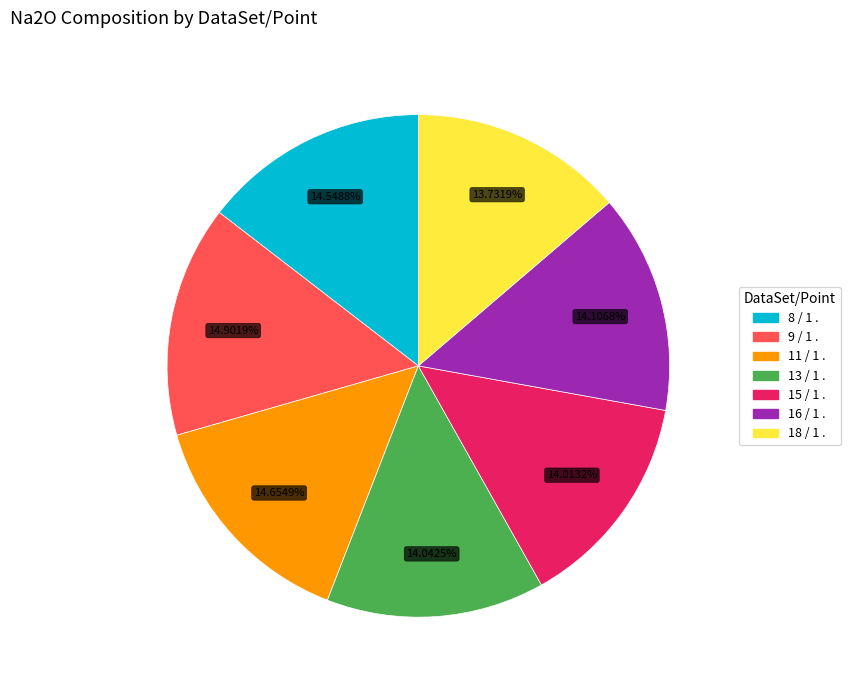

To the nearest percent, what is the average slice percentage?

14%